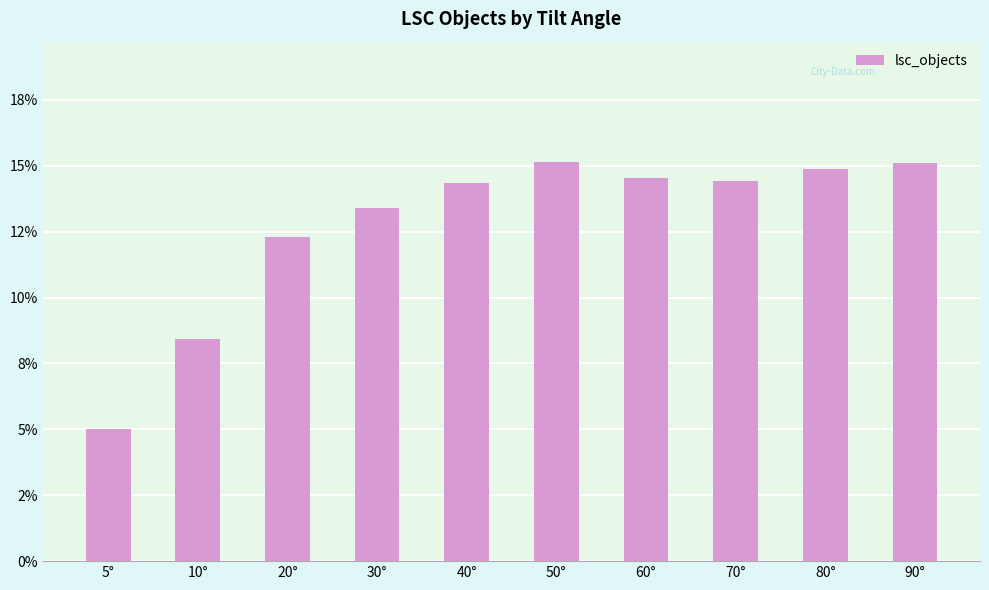

Reading right to left, what are all the values shown in this chart?

90°=0.2	80°=0.1	70°=0.1	60°=0.1	50°=0.2	40°=0.1	30°=0.1	20°=0.1	10°=0.1	5°=0.1